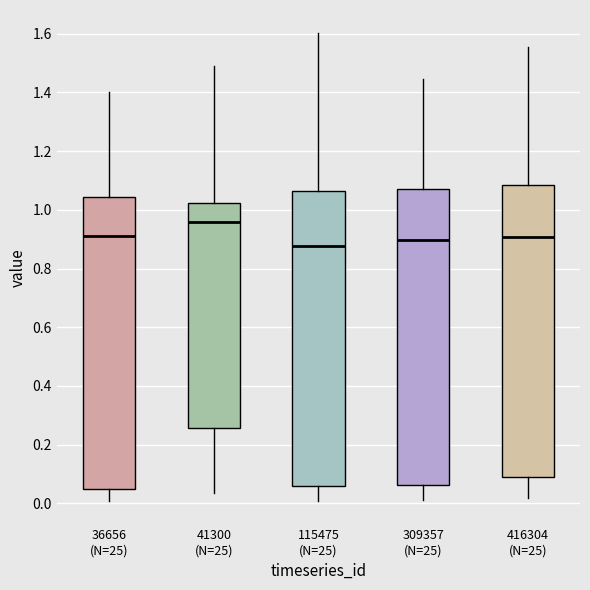

Where does the upper whisker of the box for 309357 (N=25) end on the y-axis? The values are not printed on the chart, so give them approximately, as read against the axis.

1.44